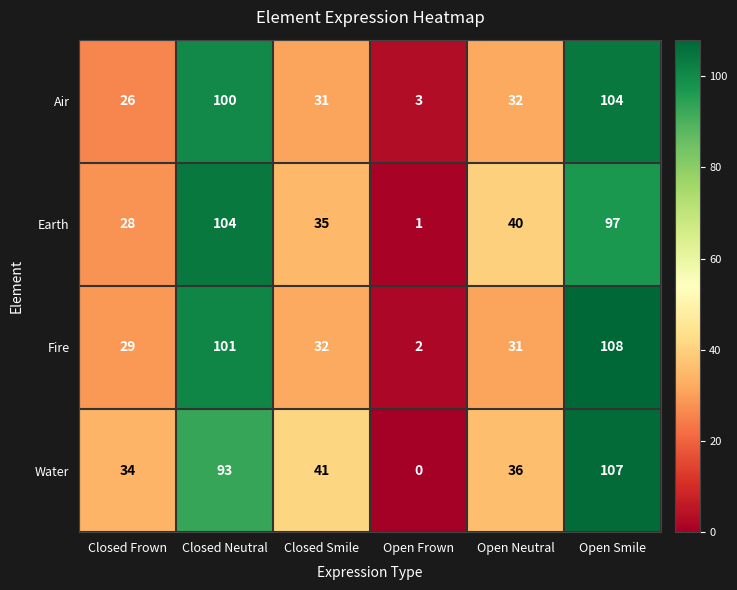

Which series has the largest range (max minus min)?

Water